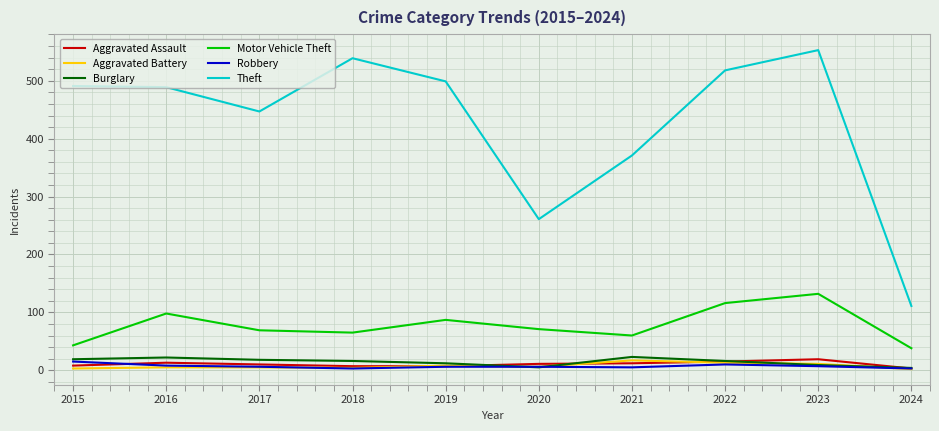

How many lines are shown in the chart?

6